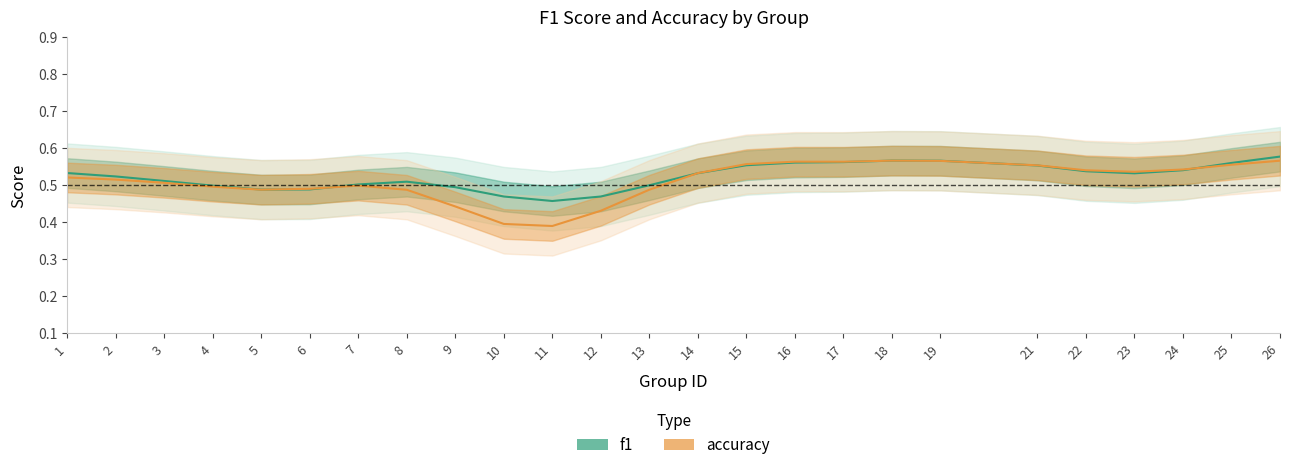

Between which two adjacent categories do accuracy and f1 first intersect?

5 and 6